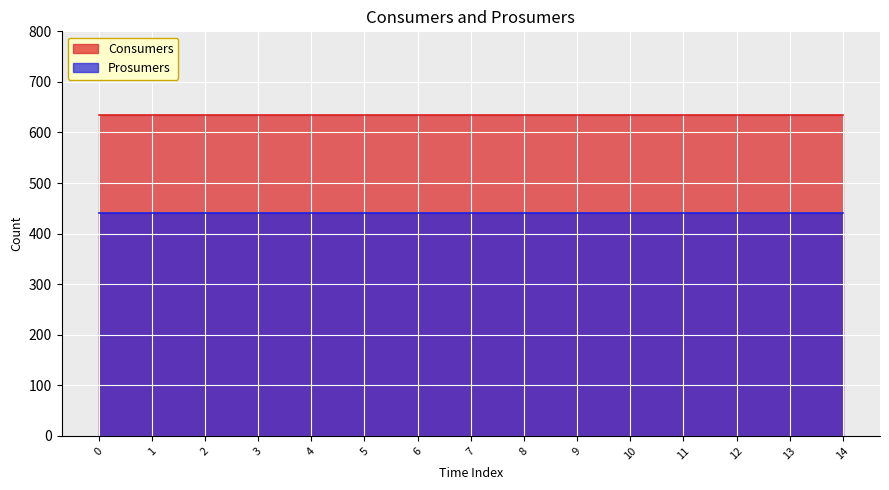

What is the lowest value of the Prosumers series?

440